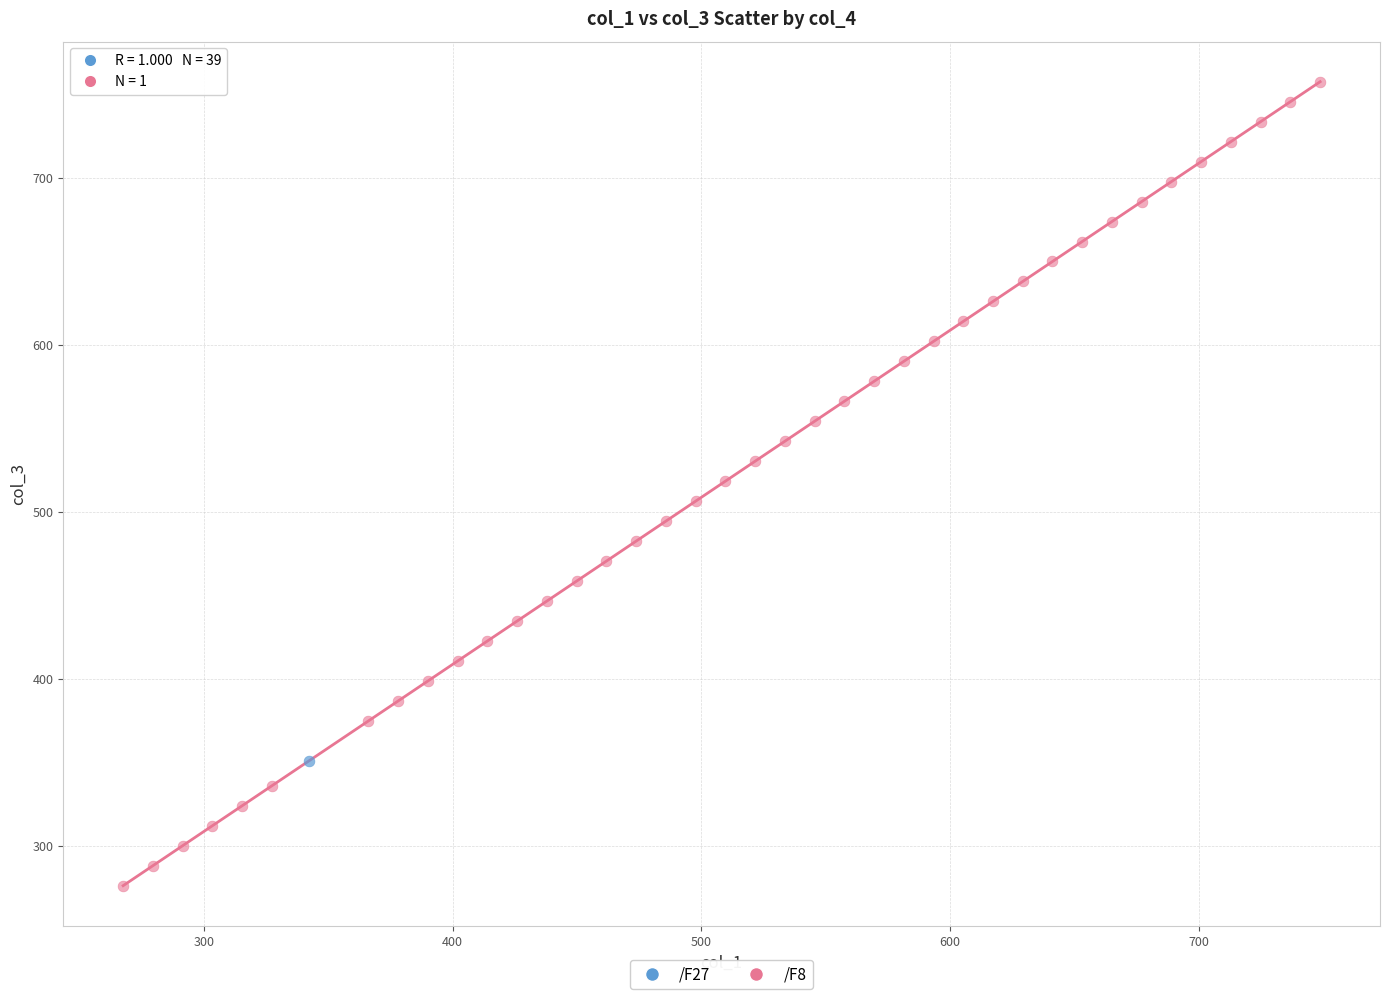

What are all the series names shown in the legend?

/F27, /F8